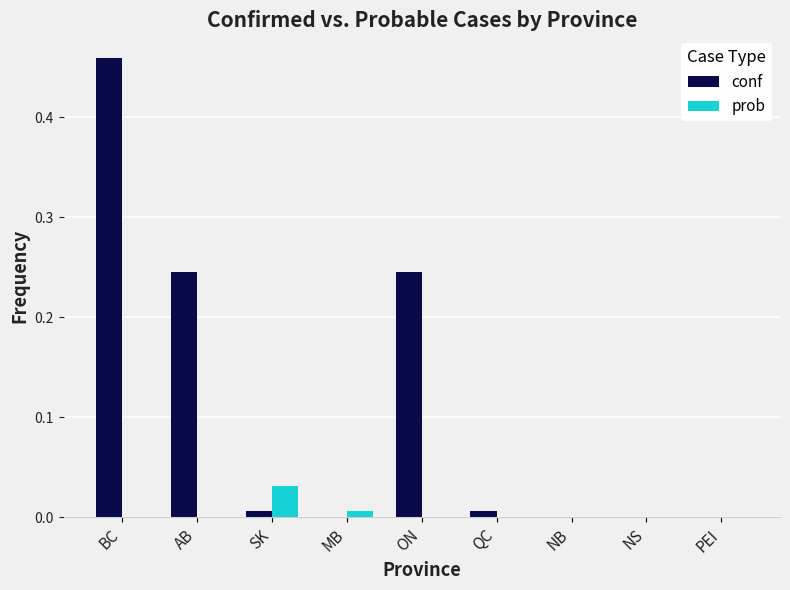

What are all the series names shown in the legend?

conf, prob